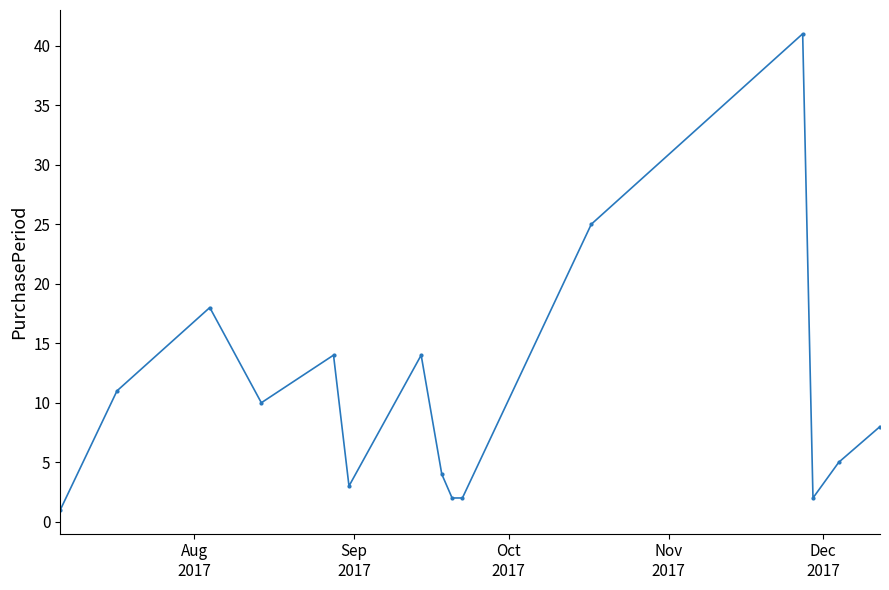

What is the sum of all values?

160